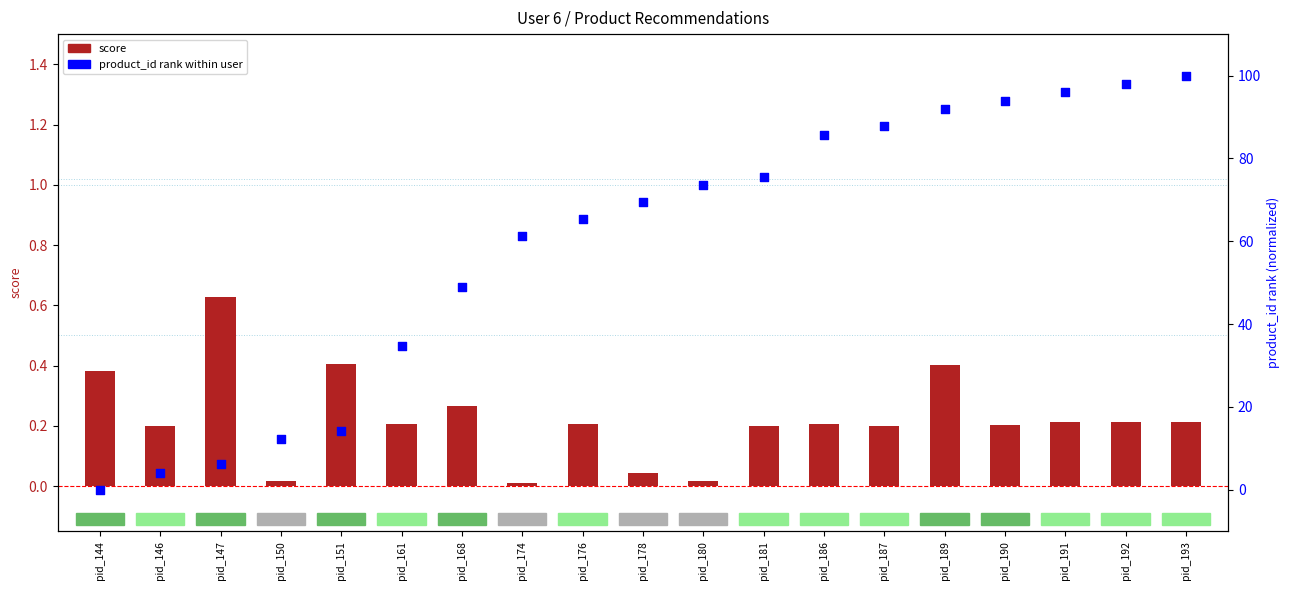

What is the total value across all series at pid_161?

34.9